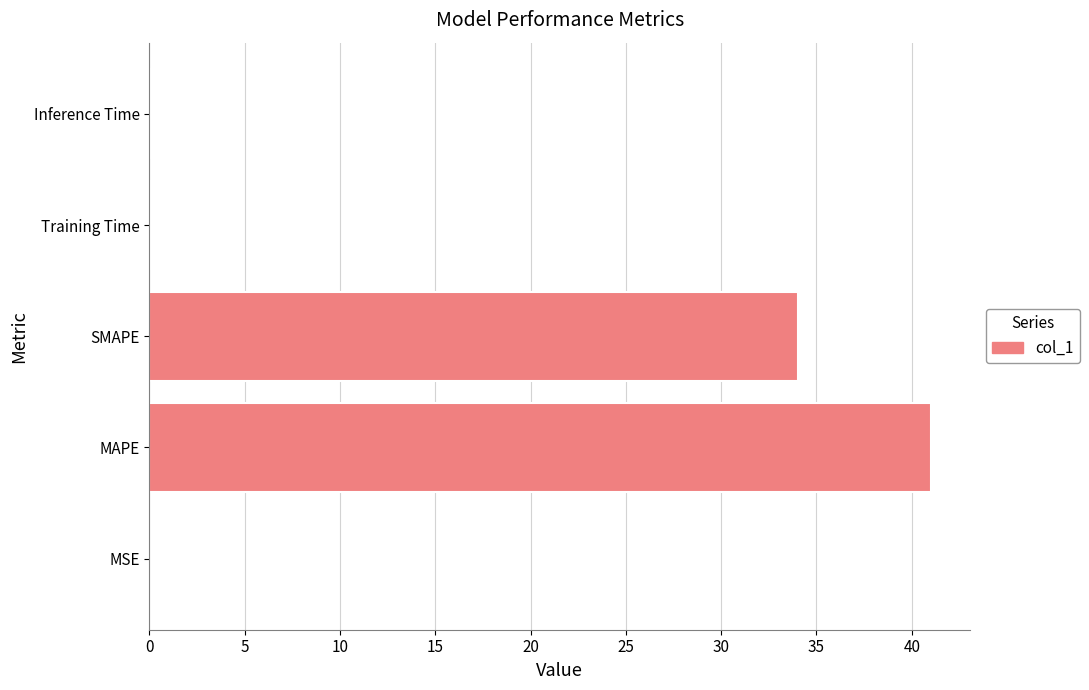

At which category does the chart reach its peak across all series?

MAPE